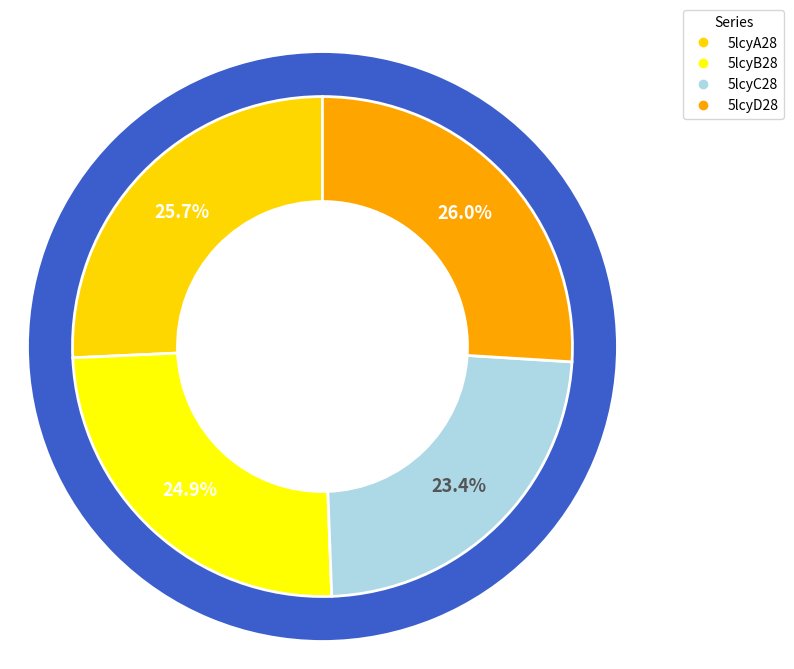

Which has a higher value, 5lcyB28 or 5lcyC28?

5lcyB28